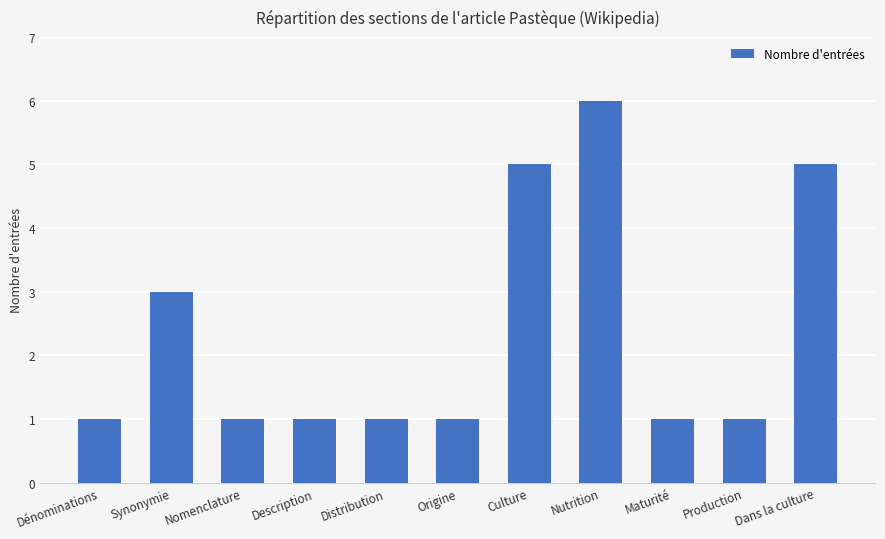

What is the difference between the maximum and second lowest values?

5